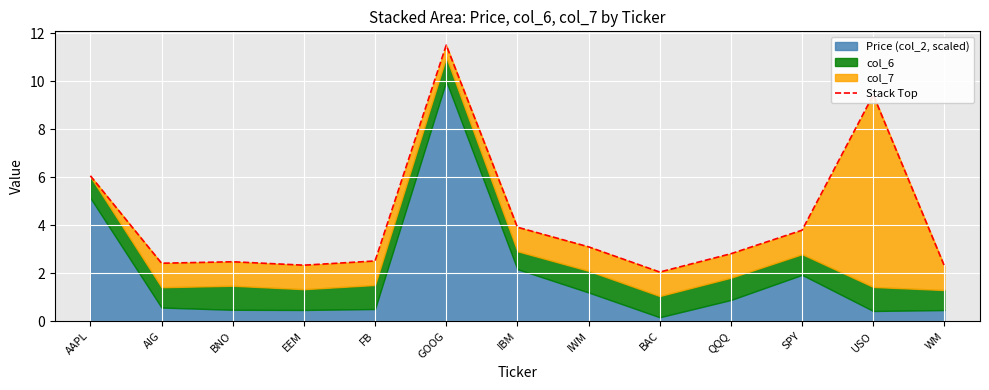

What is the label of the 10th point from the left?

QQQ